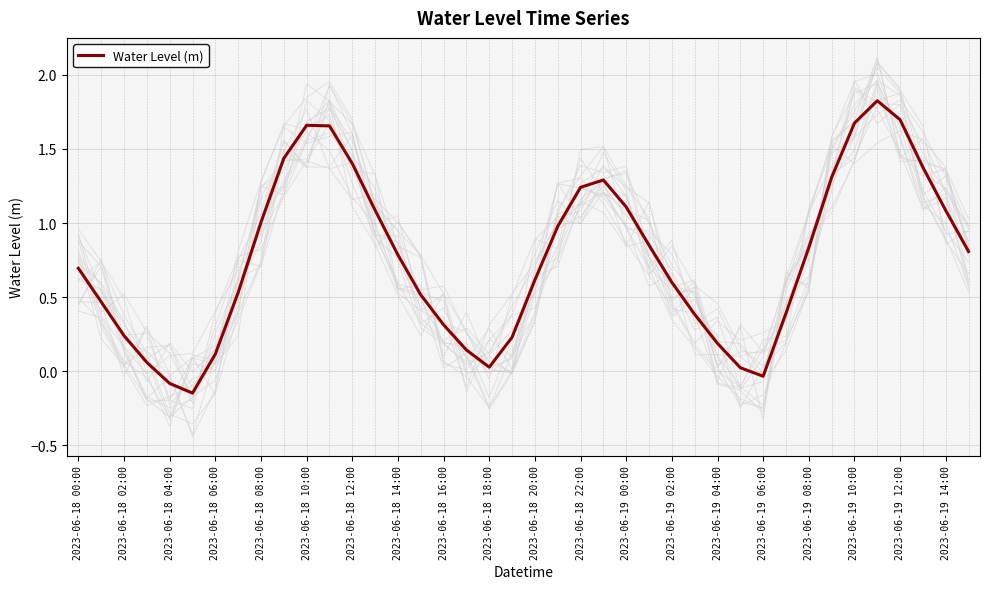

The Water Level (m) series shows 0.9 at 2023-06-19 02:00. True or false?

False